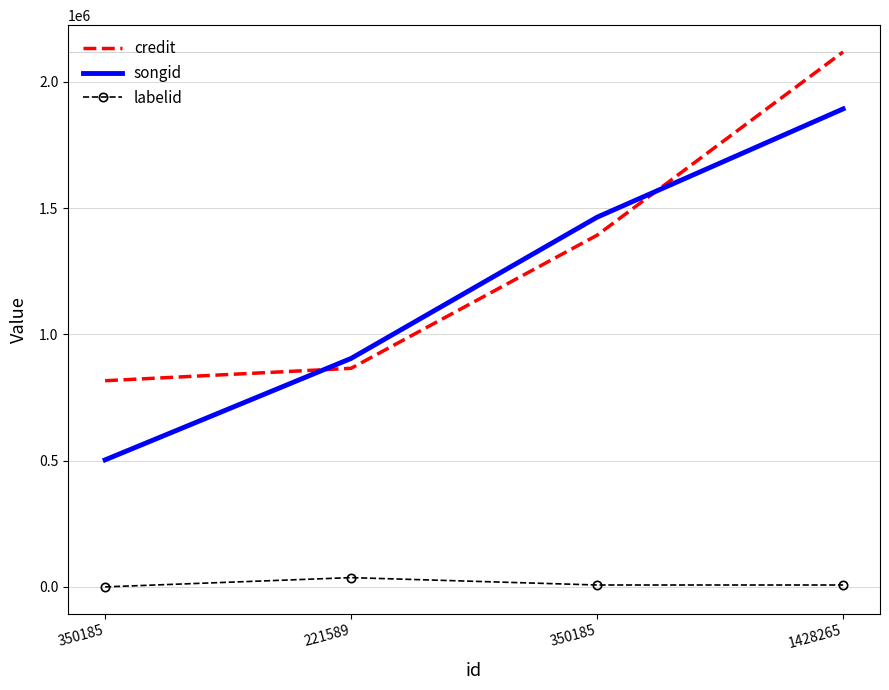

The value of labelid at 1428265 is 10407. True or false?

False